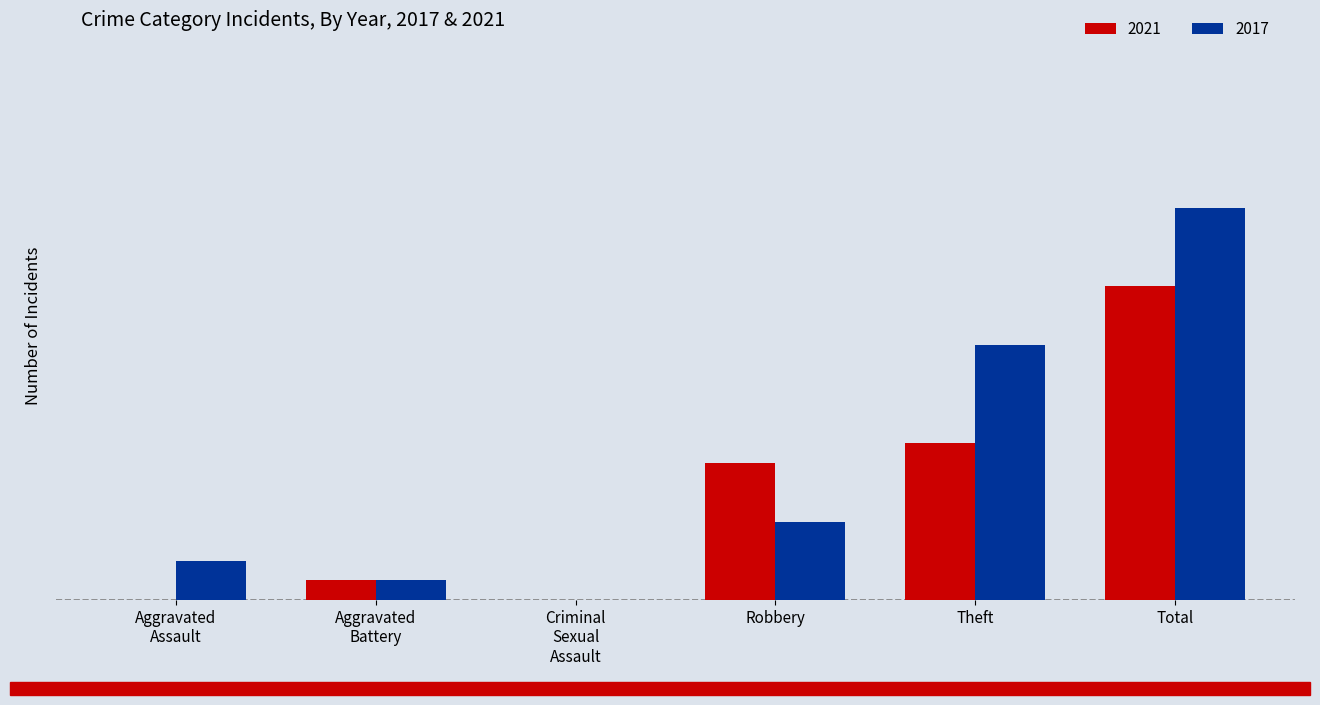

The value of 2021 at Robbery is 7. True or false?

True